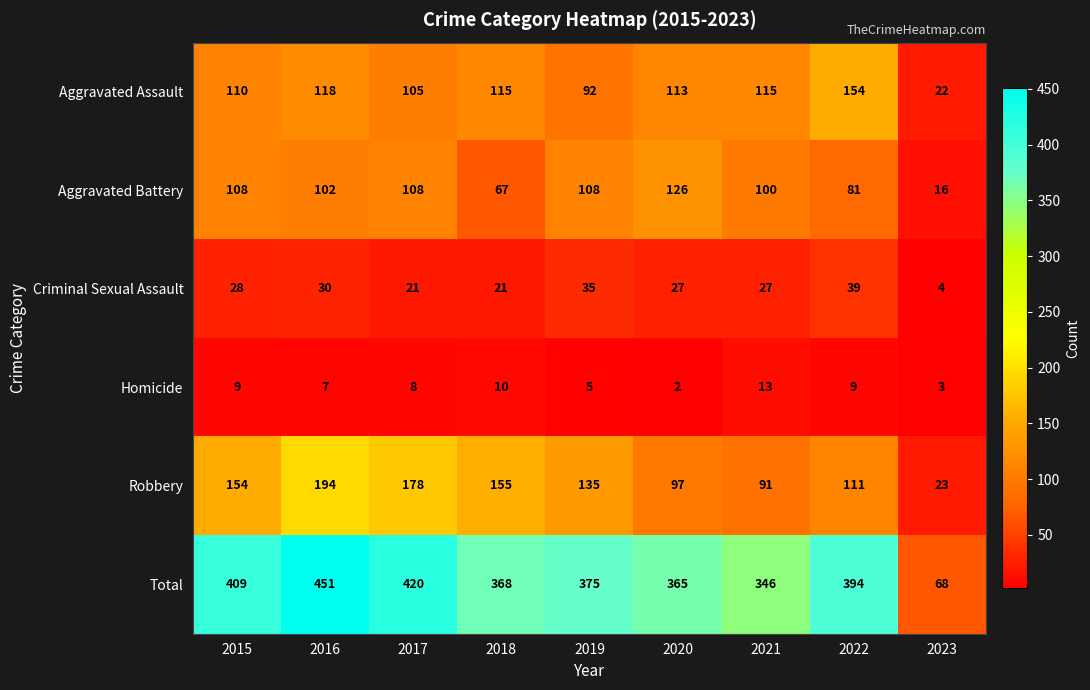

Where is Homicide nearest to the value 7?

2016